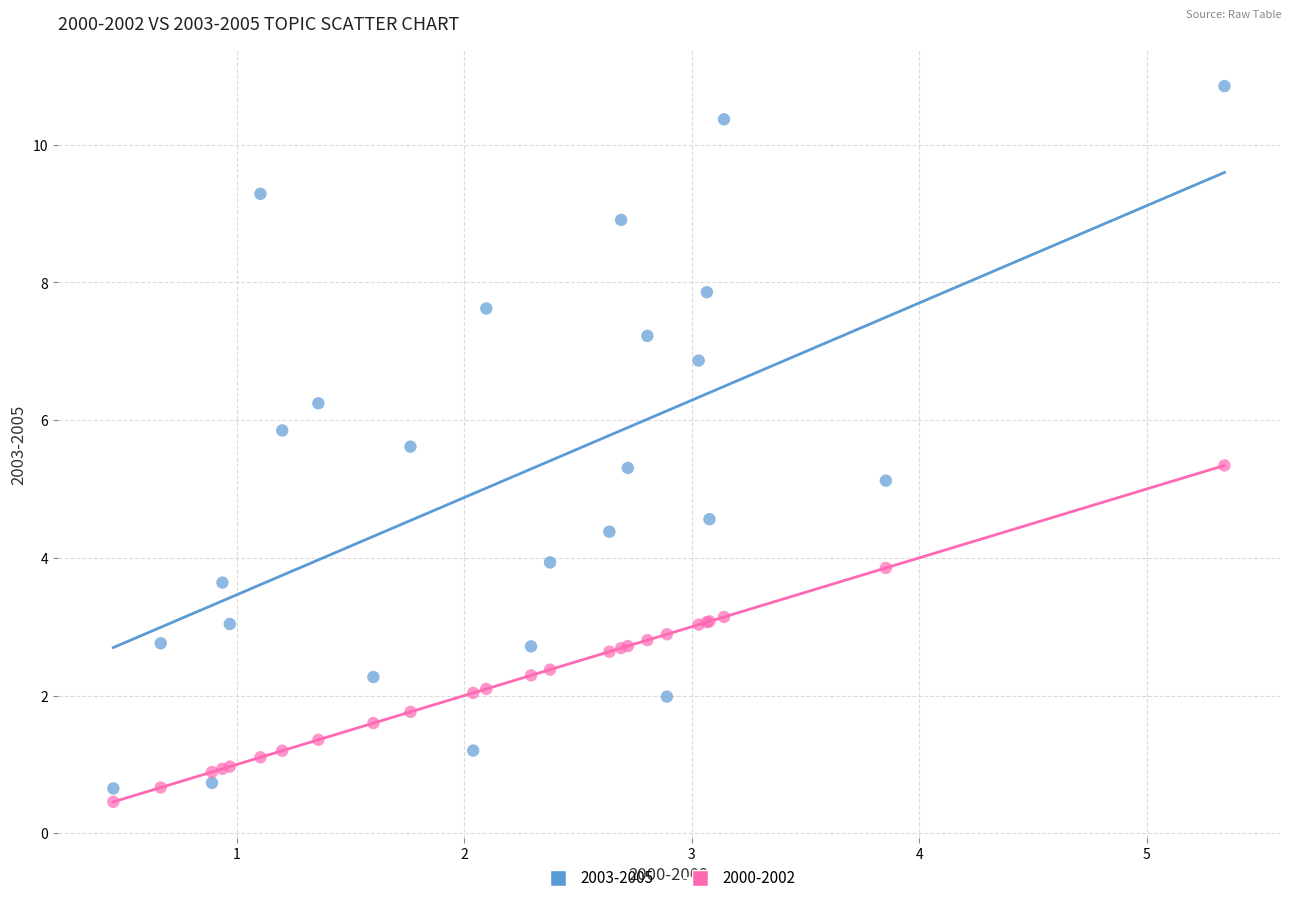

Across all series, what Y value is closest to 5?

5.1